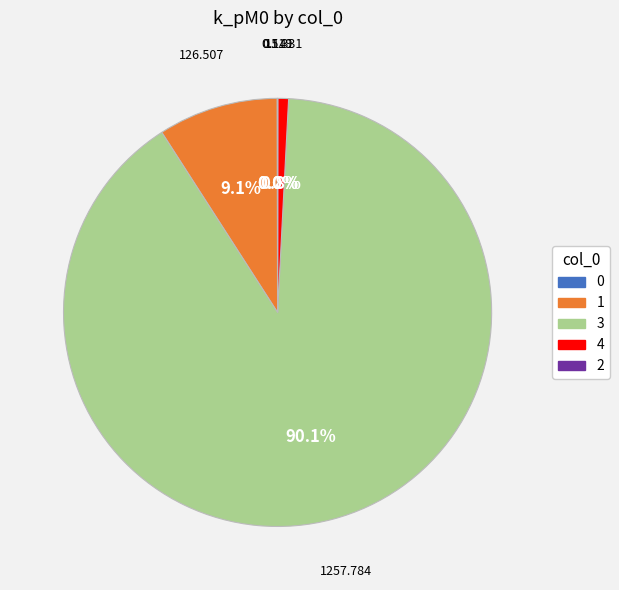

Is there a majority slice in this chart?

Yes